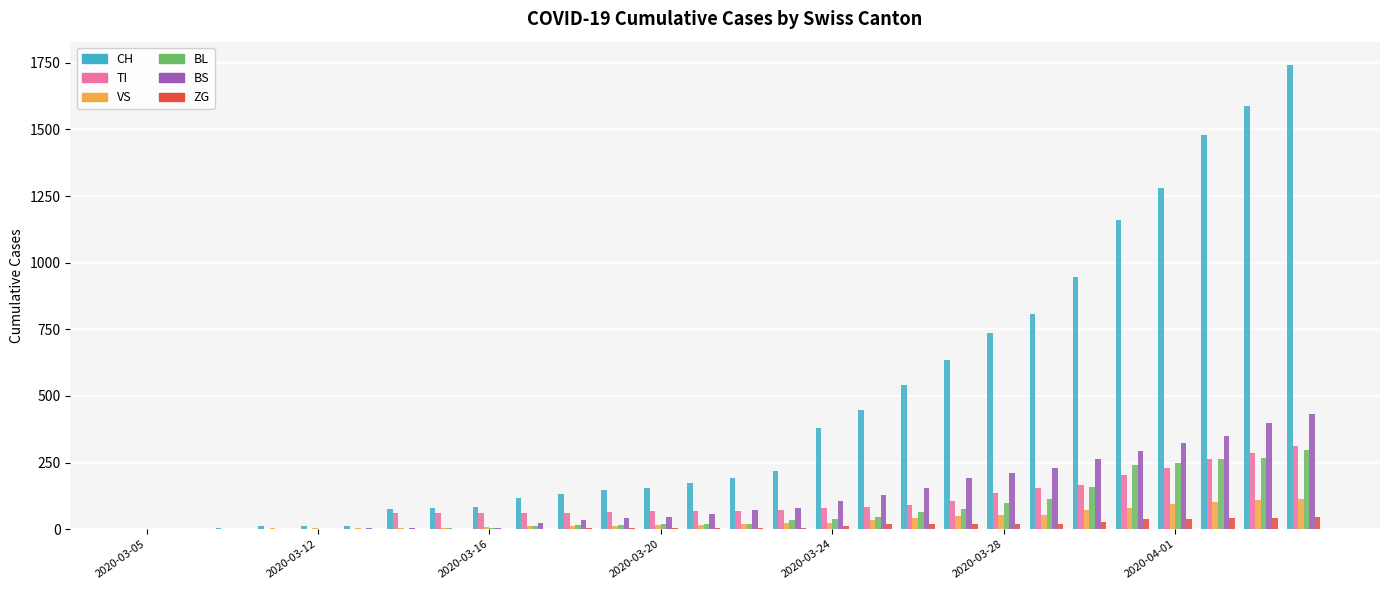

What is the maximum value for CH?

1742